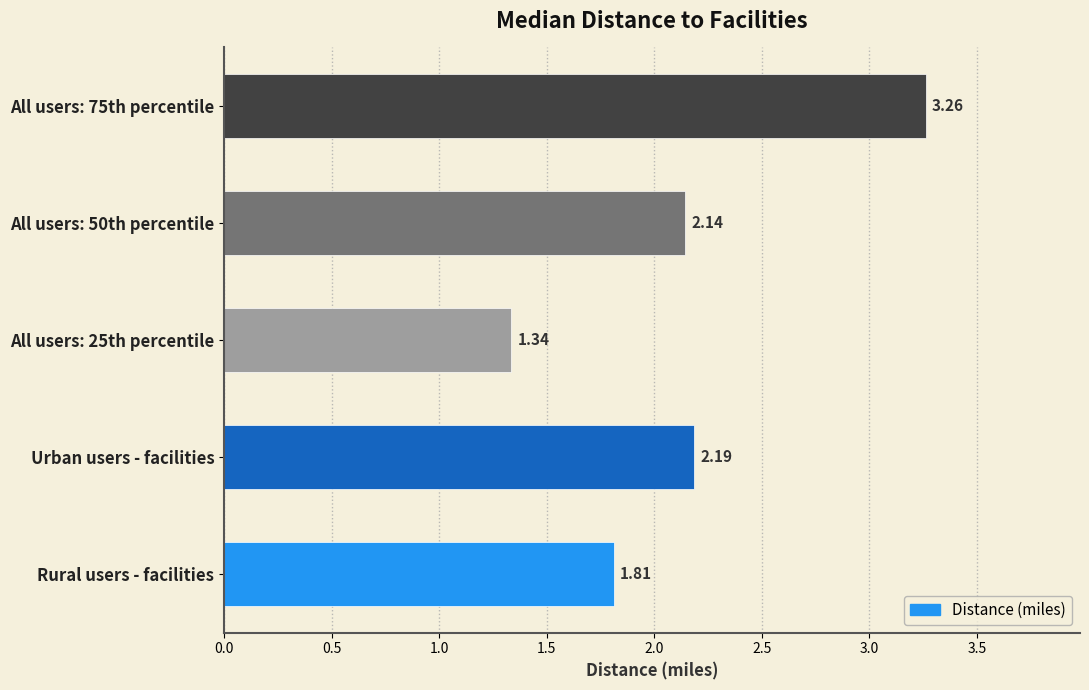

What is the difference between the values at All users: 50th percentile and All users: 75th percentile?

1.1